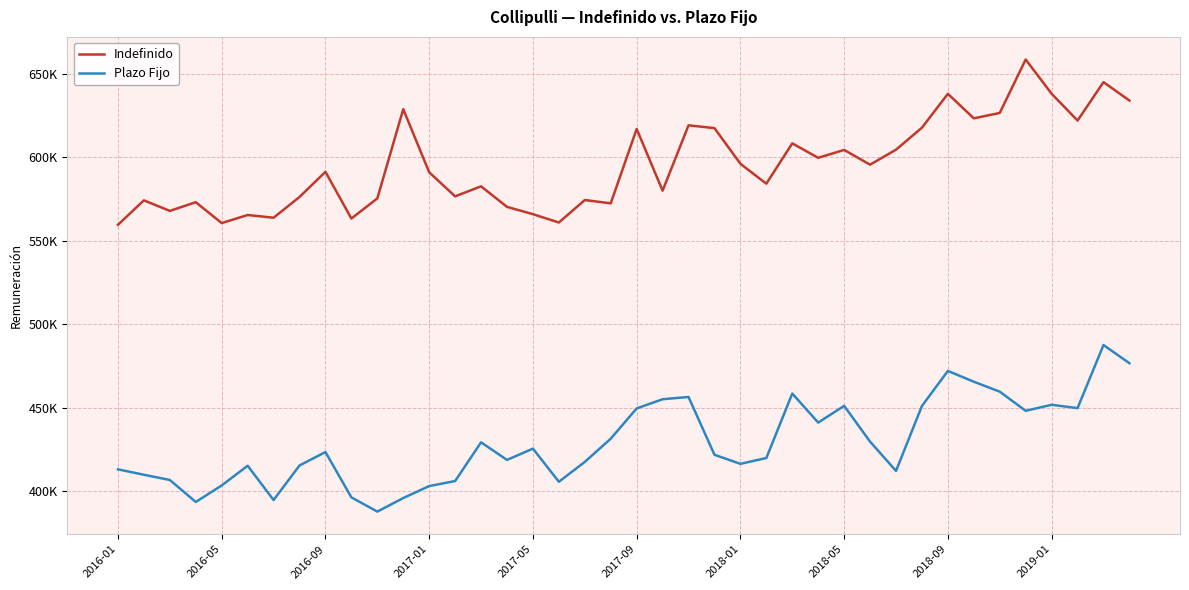

What is the minimum value shown in the chart?

387864